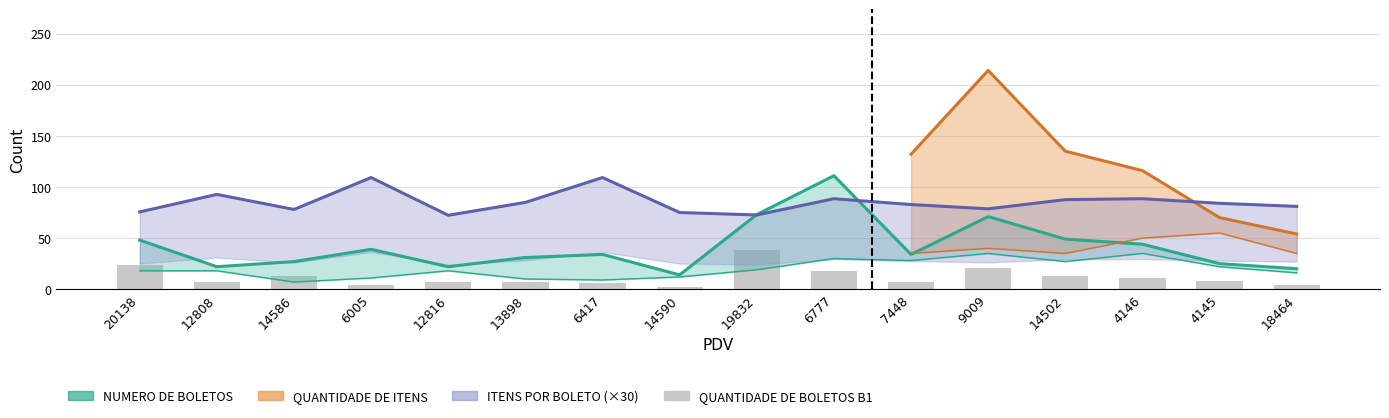

How many values in the NUMERO DE BOLETOS series are below 34?

7